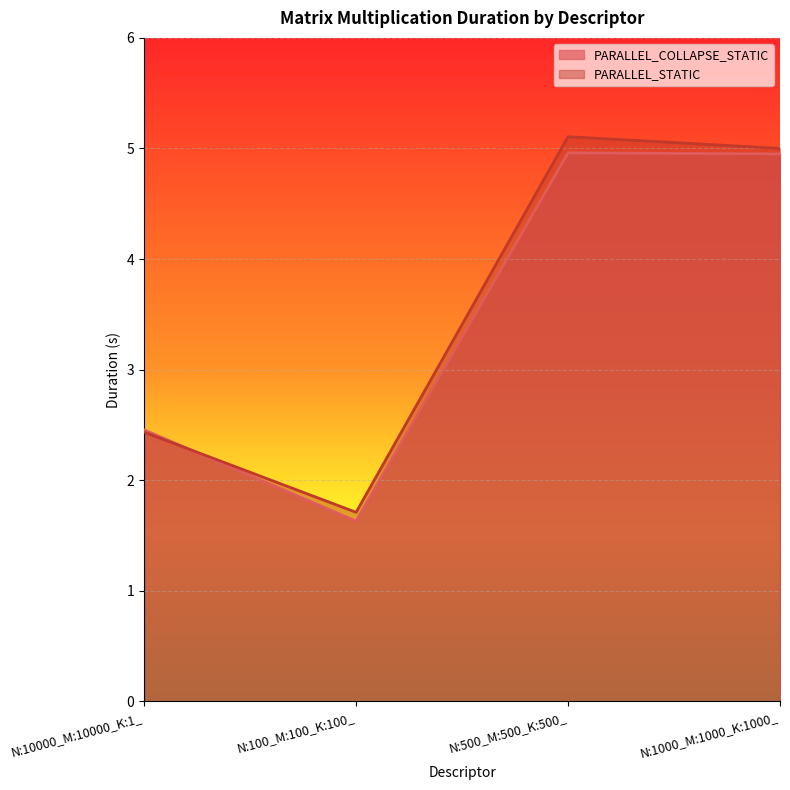

What is the difference between the PARALLEL_COLLAPSE_STATIC values at N:100_M:100_K:100_ and N:1000_M:1000_K:1000_?

3.3